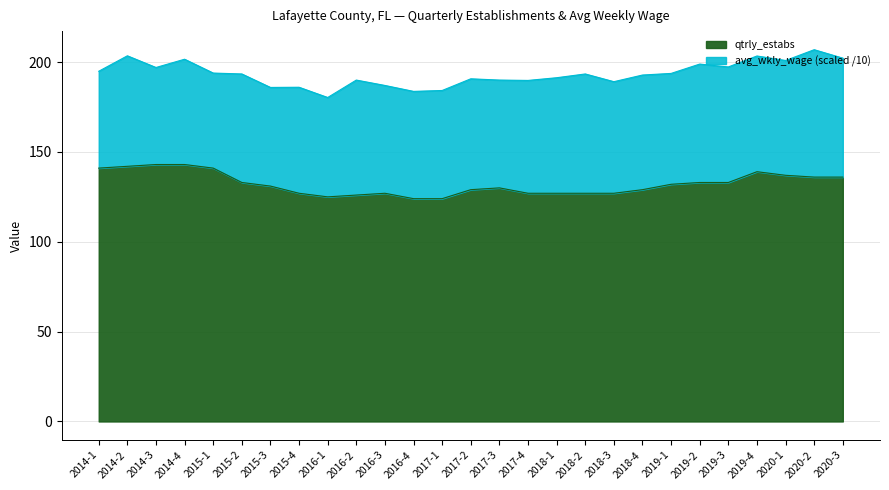

Which has a higher value, 2016-4 or 2016-3?

2016-3